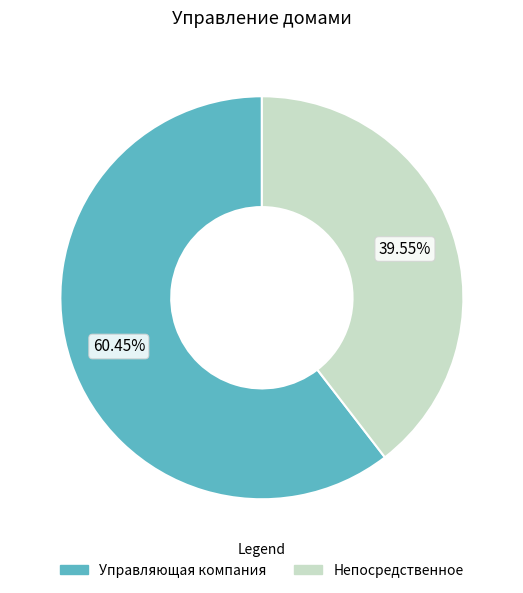

Rank the categories by value from highest to lowest.

Управляющая компания, Непосредственное